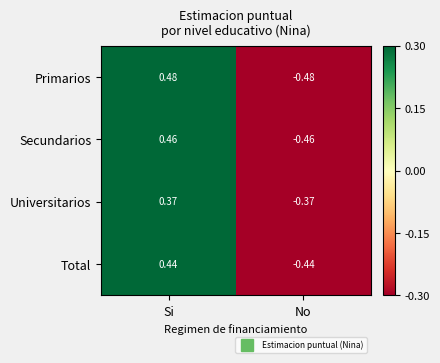

What is the total value across all series at Si?

1.8